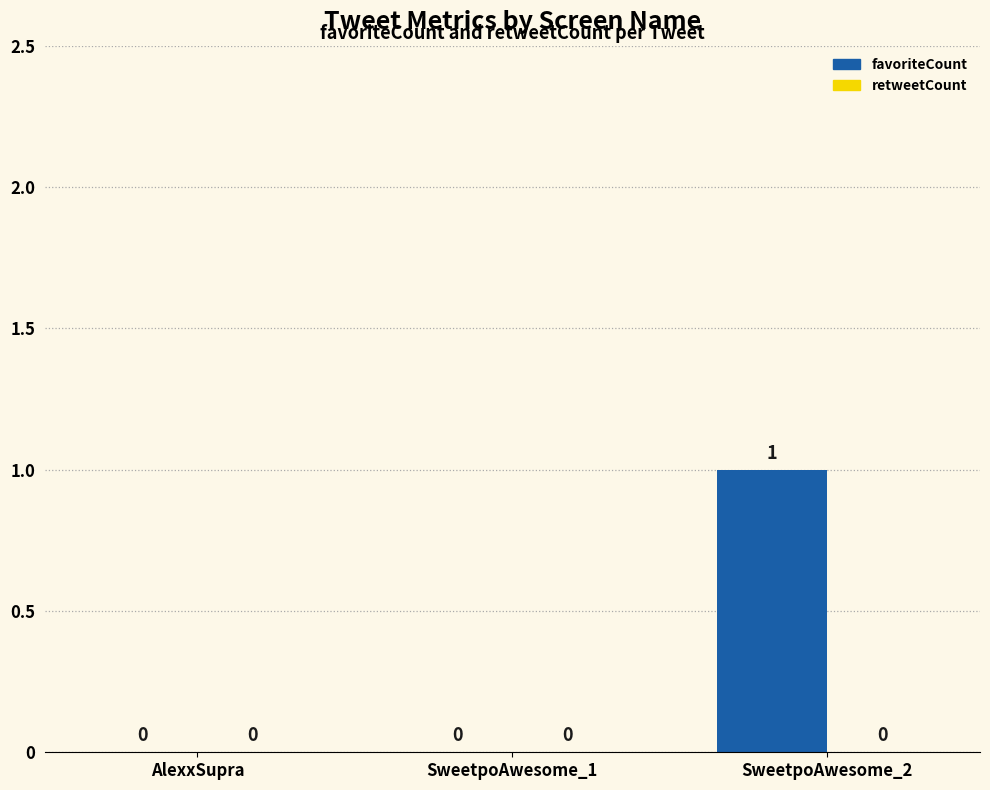

Which has a higher value, SweetpoAwesome_1 or SweetpoAwesome_2?

SweetpoAwesome_2